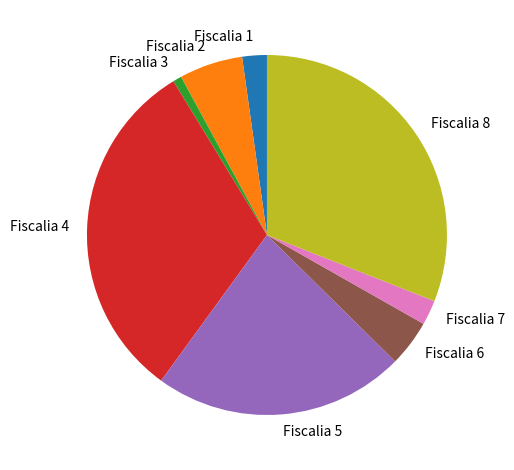

Is Fiscalia 7 the majority of the pie?

No